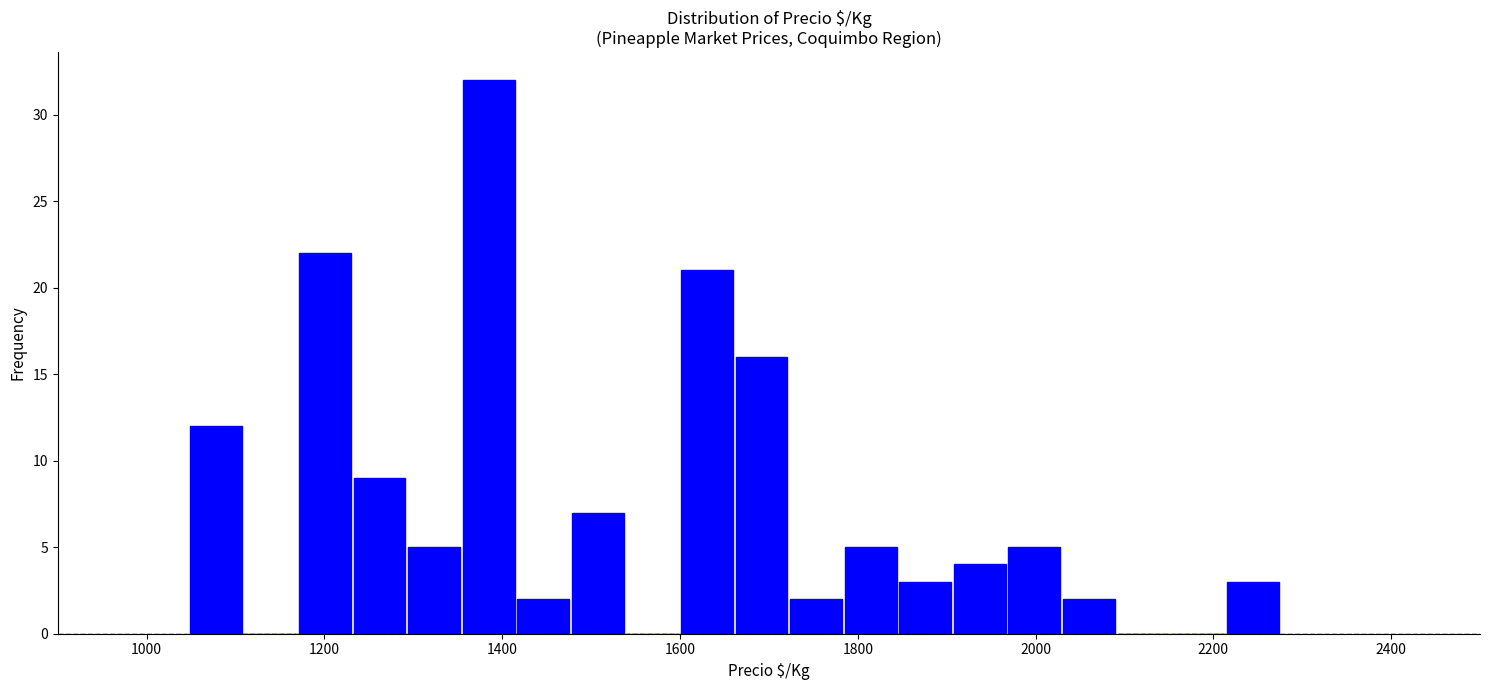

Read against the x-axis, roughly where is the centre of the tallest bar?

1380